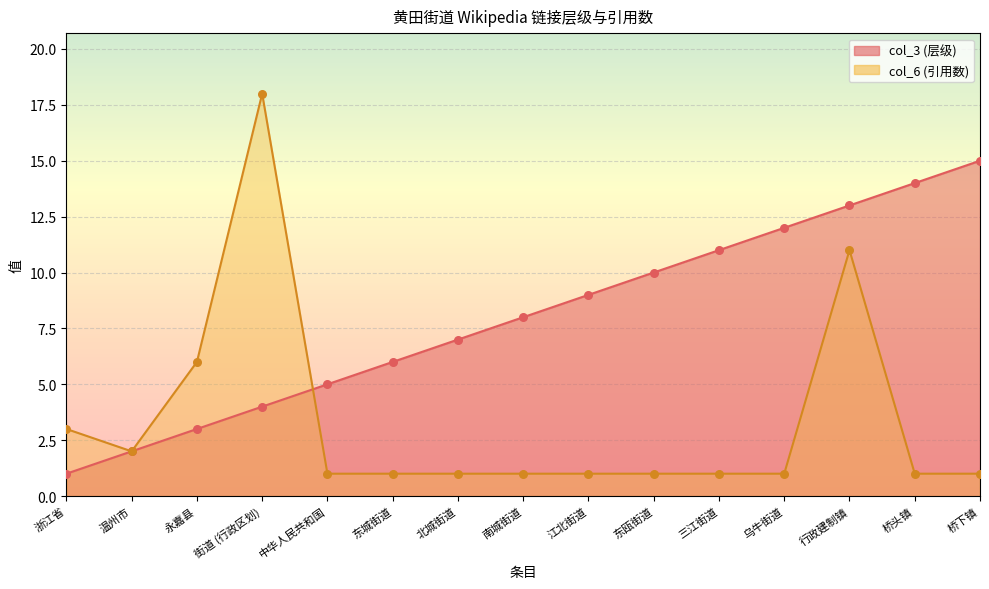

What is the total value across all series at 东瓯街道?

11